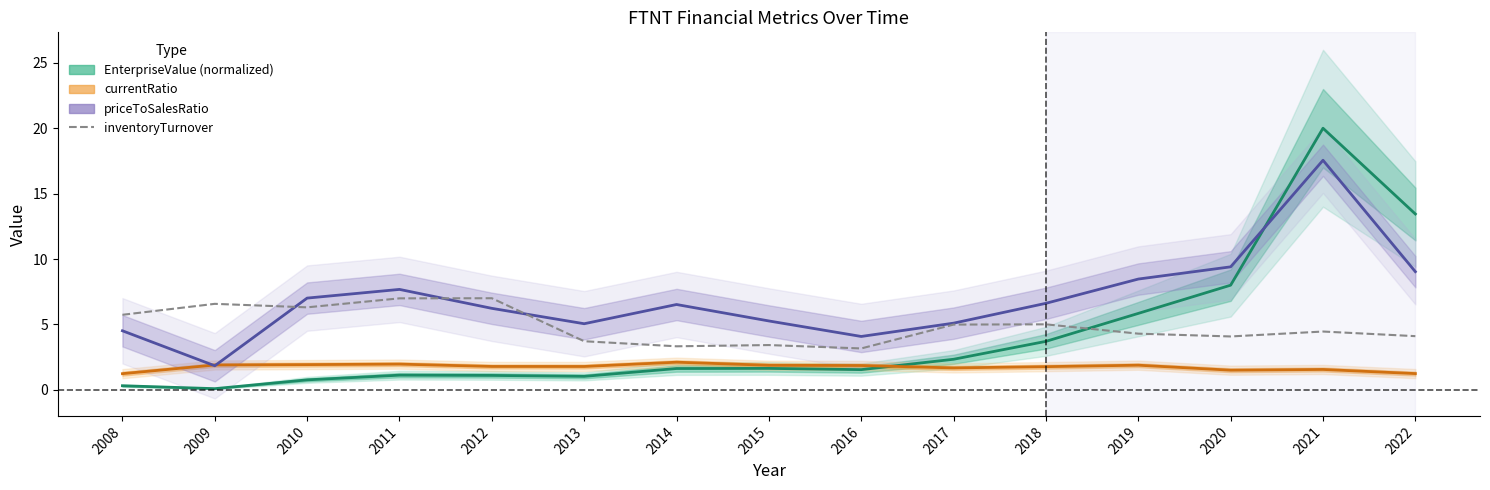

What are all the series names shown in the legend?

EnterpriseValue (normalized), currentRatio, priceToSalesRatio, inventoryTurnover